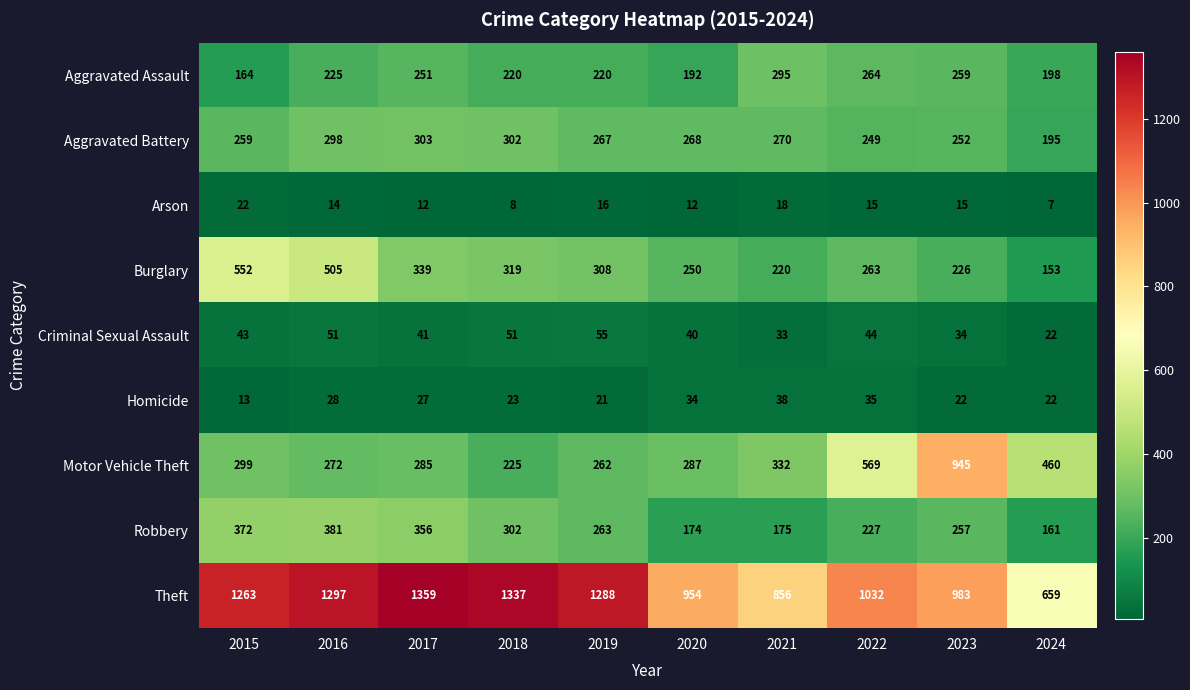

What is the difference between the maximum and minimum values in the Arson series?

15